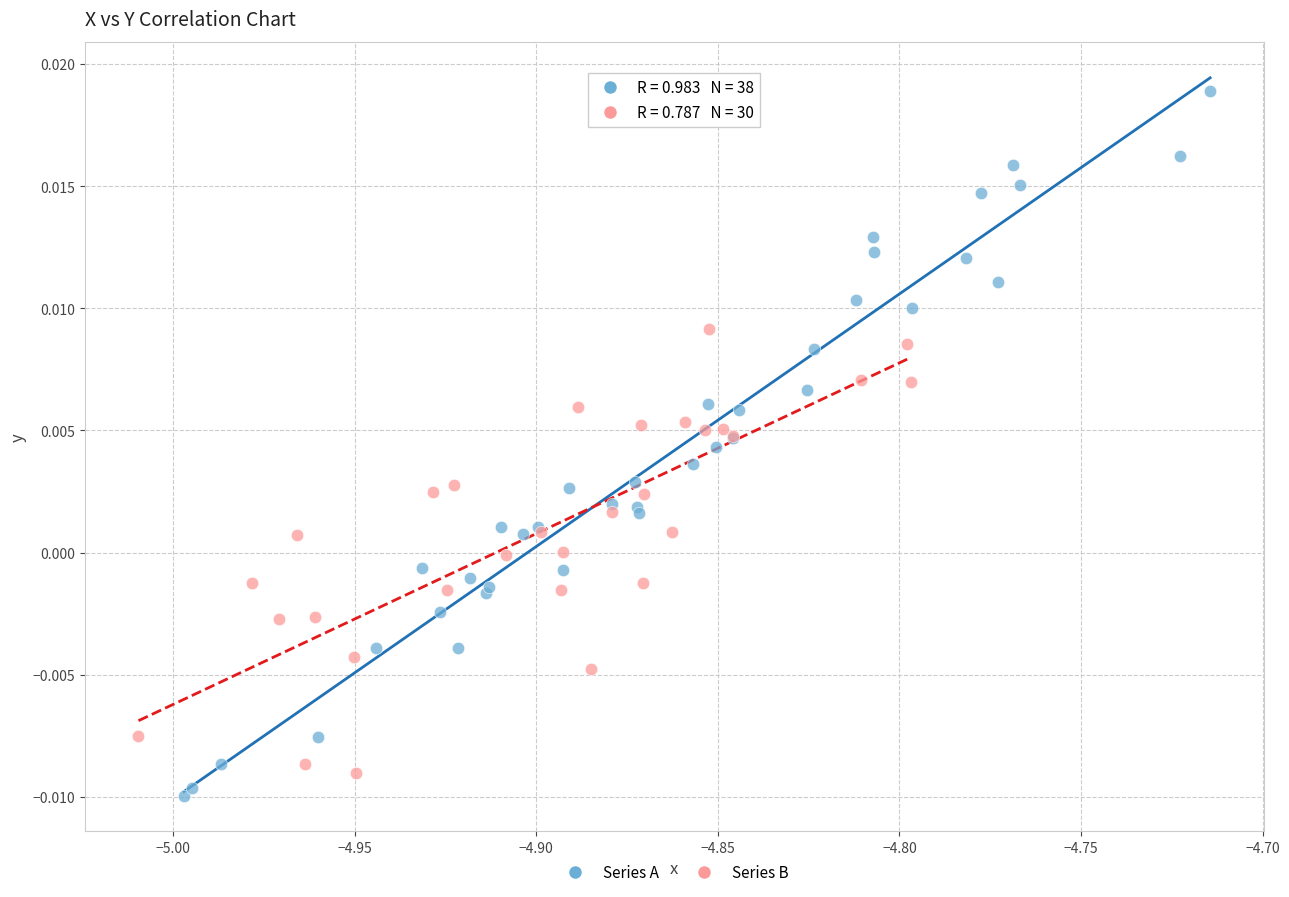

Which series reaches the maximum Y coordinate?

Series A